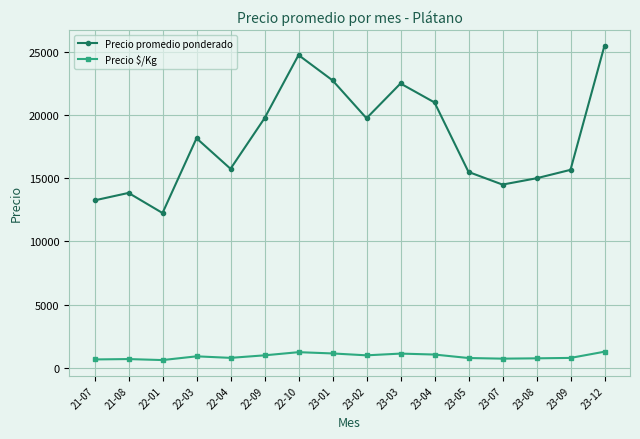

At which category is the sum across all series the highest?

23-12